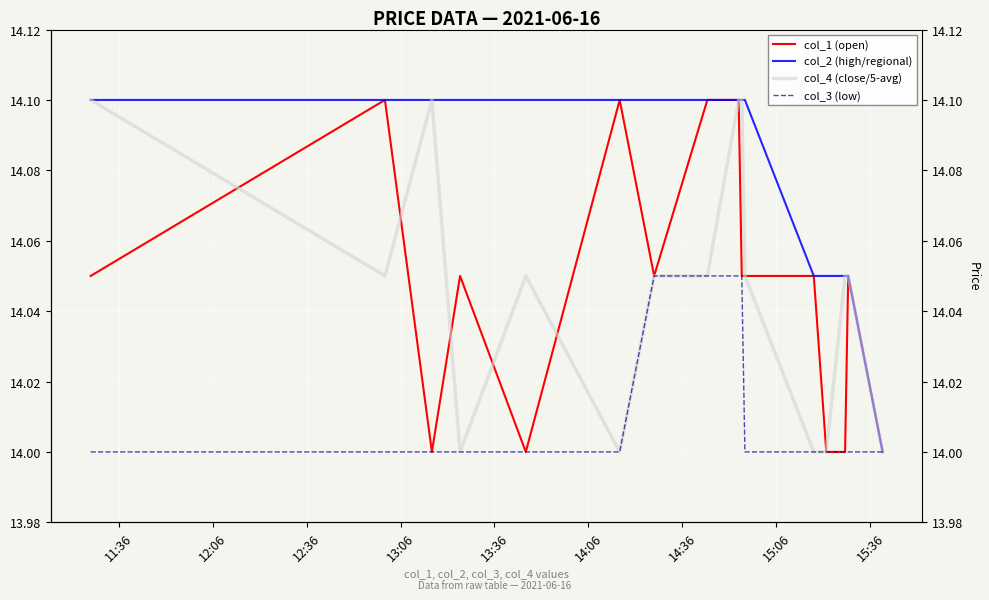

In col_1 (open), how many points are lower than both neighbors (excluding endpoints)?

3